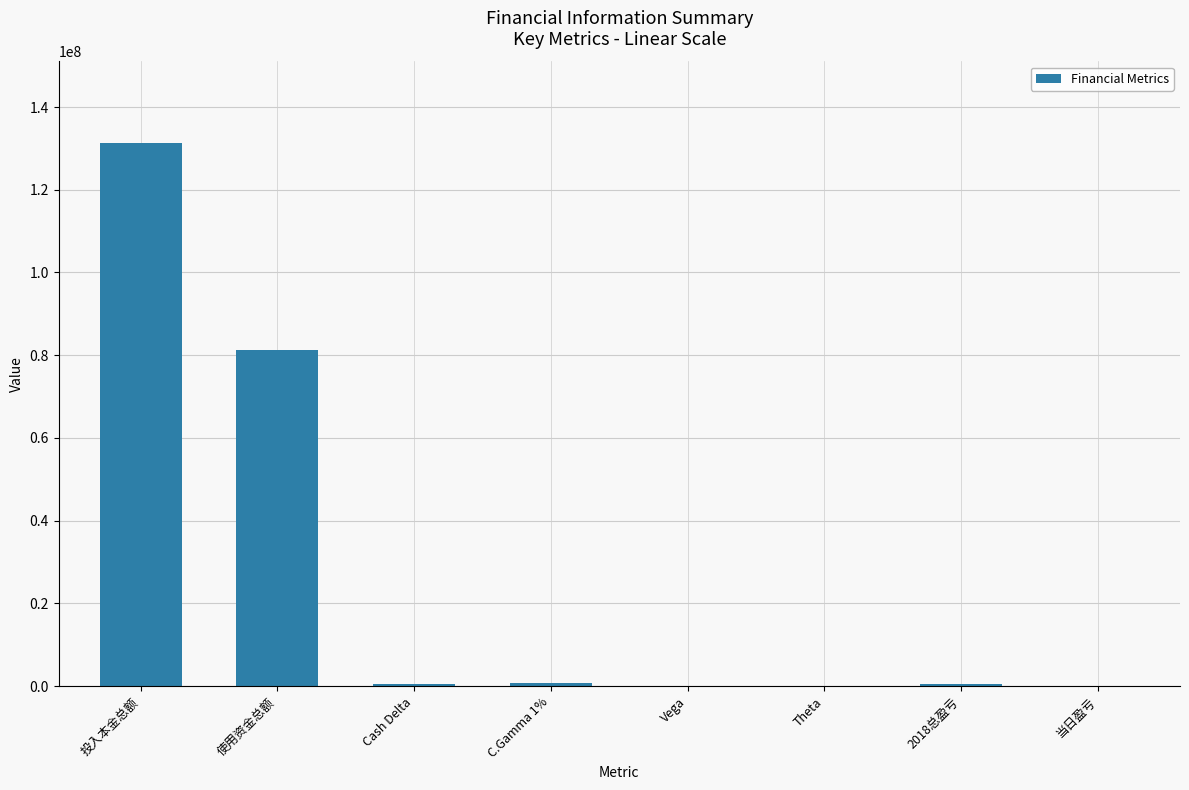

True or false: the data shows 650982.0 at Cash Delta.

True